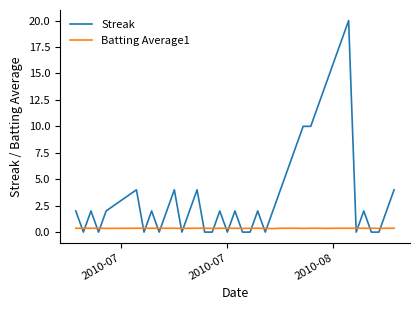

List the series in order of their peak value, lowest first.

Batting Average1, Streak